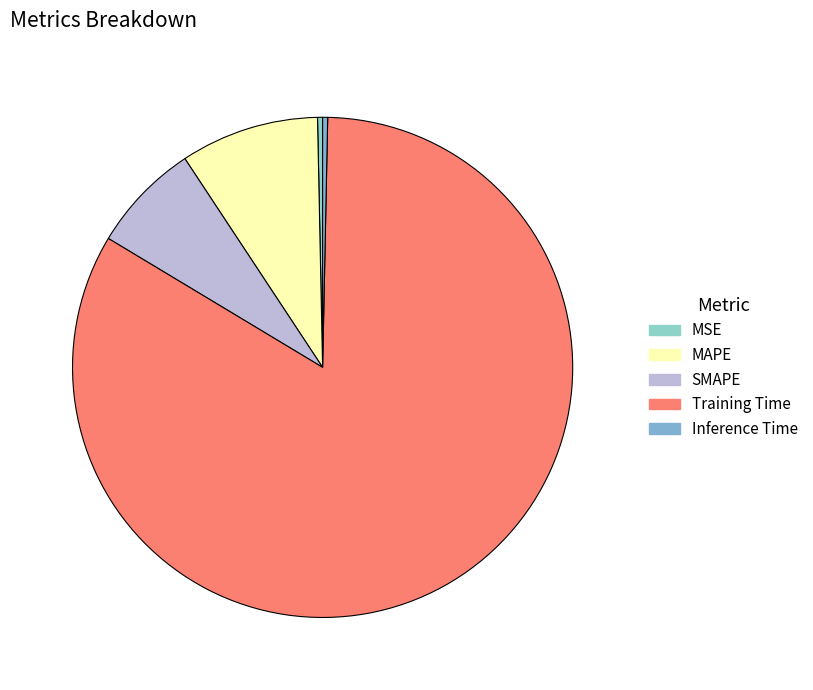

To the nearest percent, what portion does MAPE represent?

9%